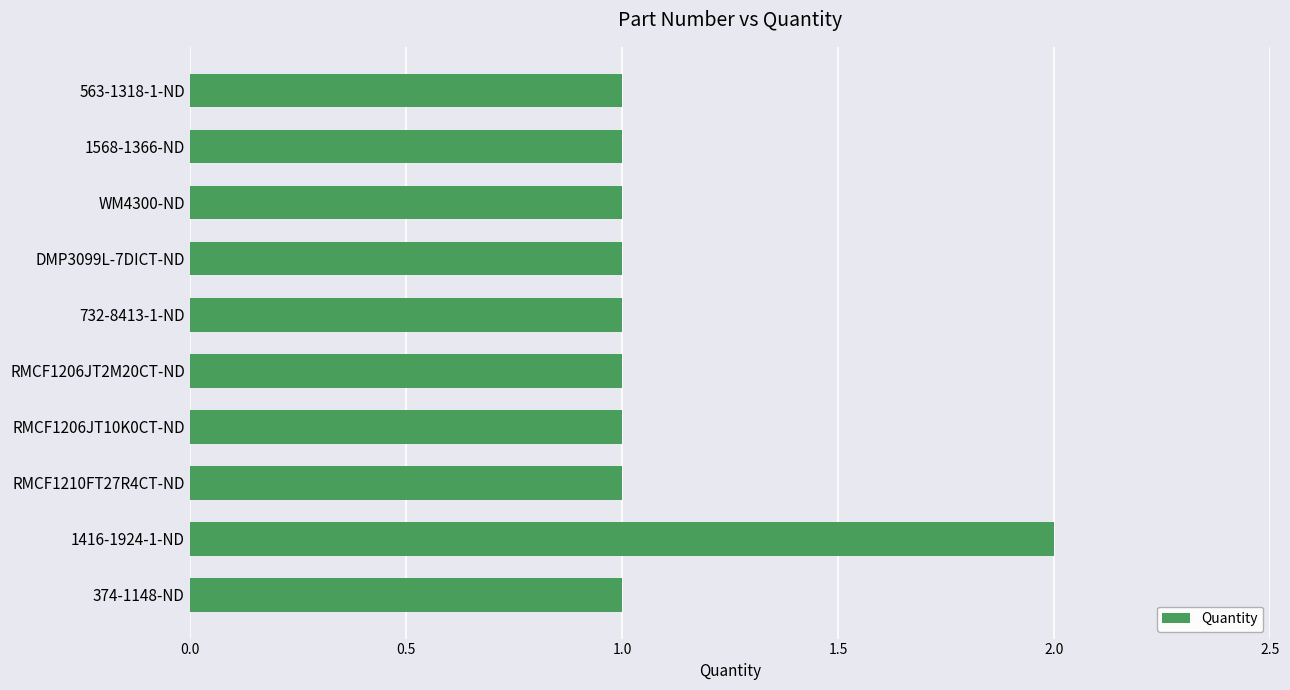

What is the sum of the values at 1416-1924-1-ND and 563-1318-1-ND?

3